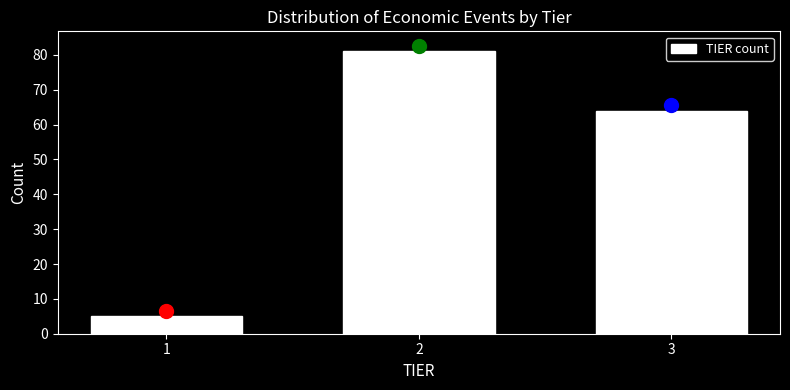

Reading right to left, transcribe all the data shown in this chart.

64	81	5